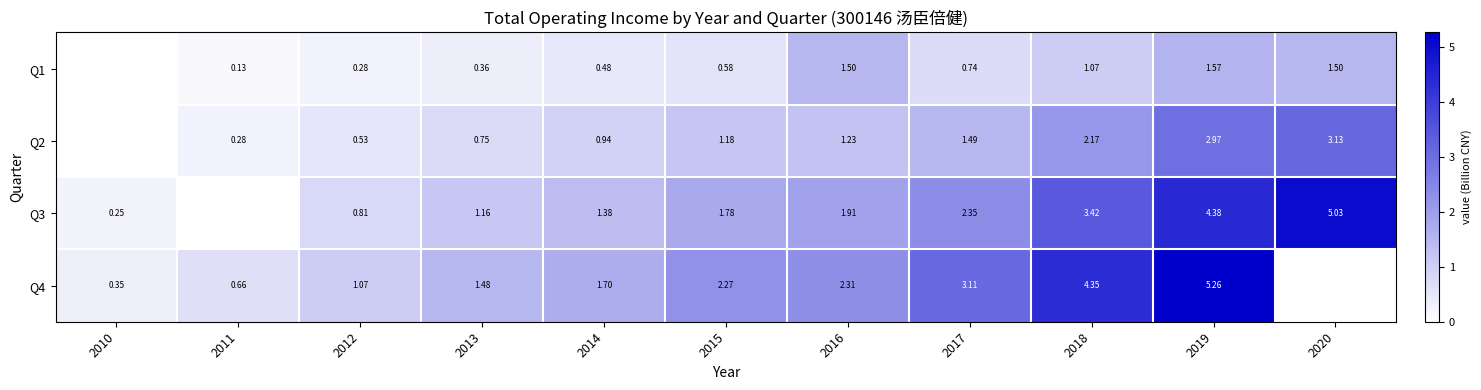

Is the value of Q4 at 2017 greater than the value of Q1 at 2015?

Yes